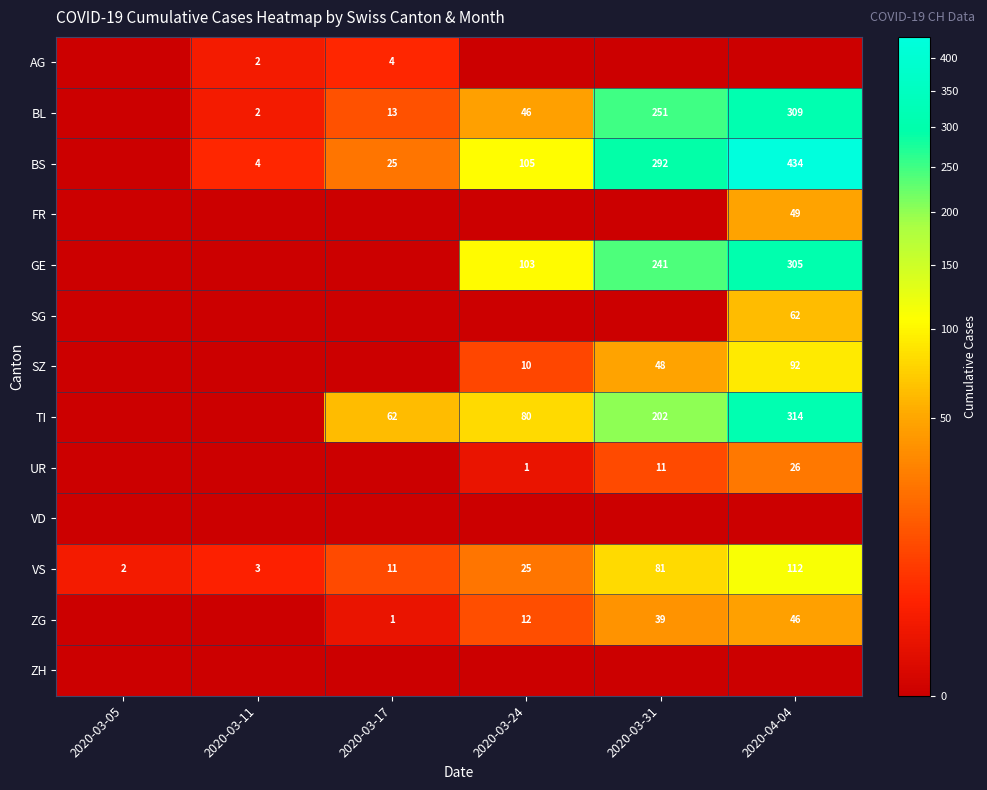

The VS series shows 81 at 2020-03-31. True or false?

True